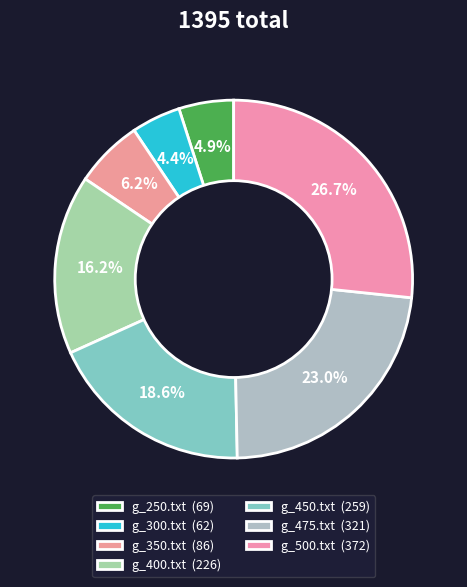

What is the change in value from g_300.txt to g_475.txt?

+259